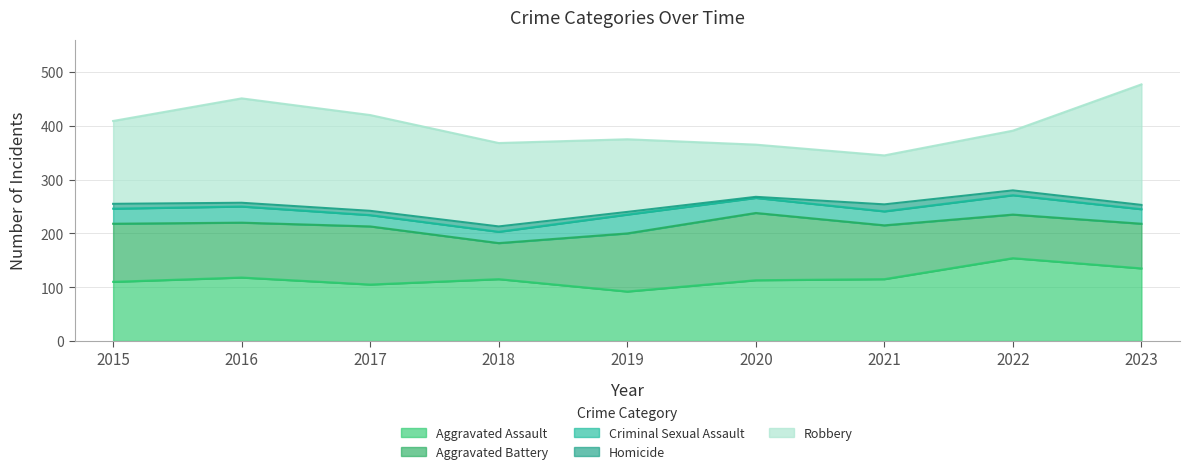

Reading left to right, transcribe all the data shown in this chart.

Aggravated Assault: 2015=110	2016=118	2017=105	2018=115	2019=92	2020=113	2021=115	2022=154	2023=135
Aggravated Battery: 2015=108	2016=102	2017=108	2018=67	2019=108	2020=125	2021=100	2022=81	2023=83
Criminal Sexual Assault: 2015=28	2016=30	2017=21	2018=21	2019=35	2020=28	2021=26	2022=36	2023=27
Homicide: 2015=9	2016=7	2017=8	2018=10	2019=5	2020=2	2021=13	2022=9	2023=8
Robbery: 2015=154	2016=194	2017=178	2018=155	2019=135	2020=97	2021=91	2022=111	2023=224